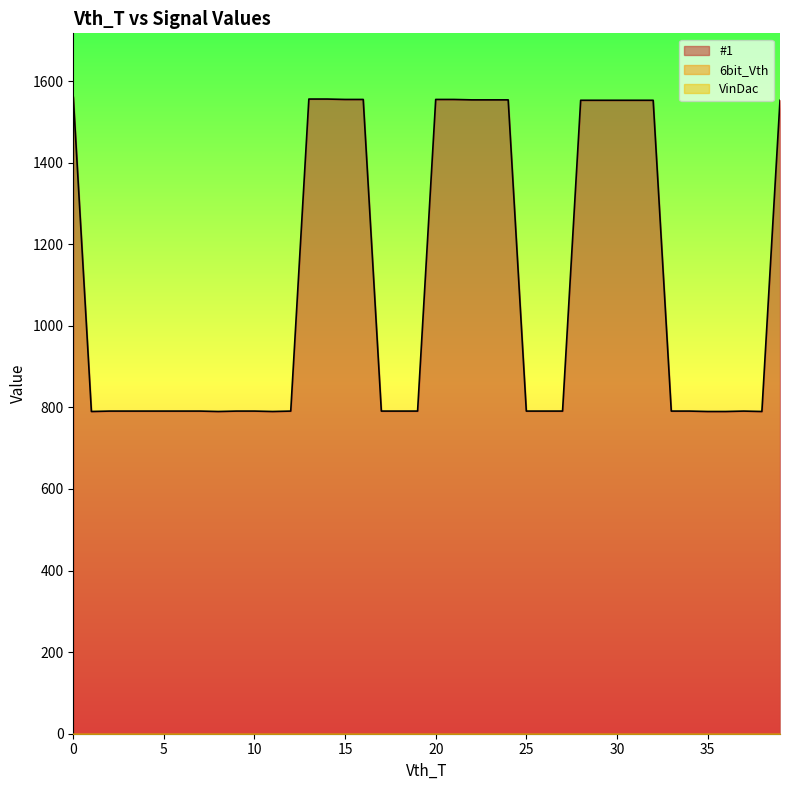

True or false: 6bit_Vth has a value of 0 at 18.

True